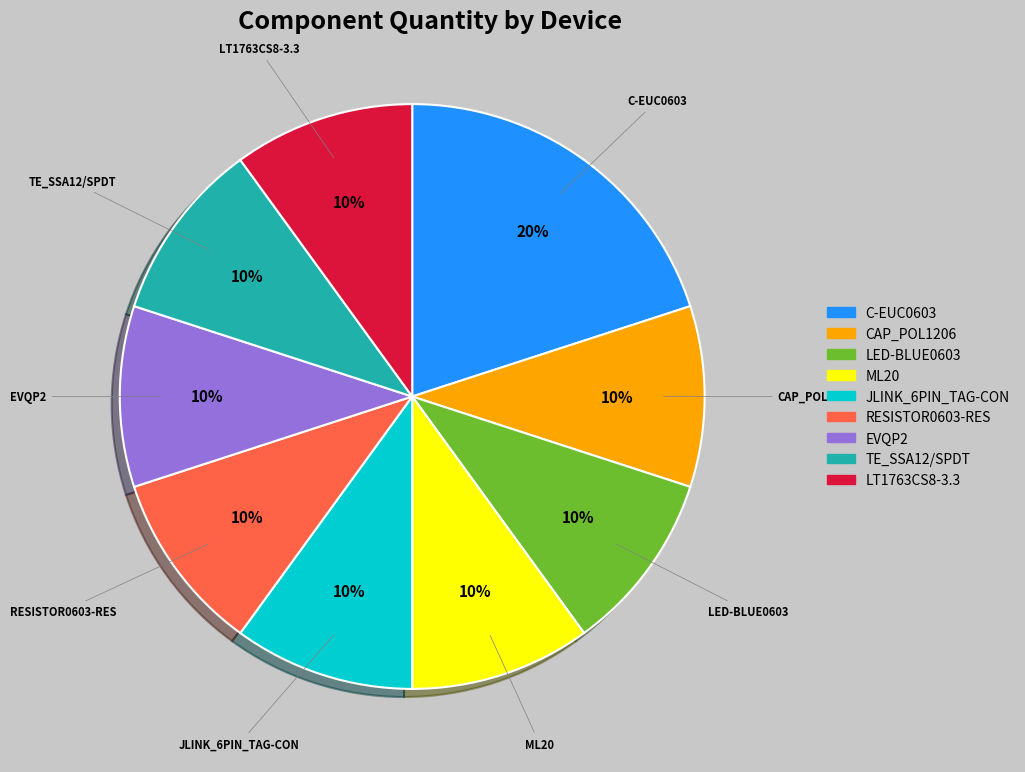

What percentage is the LED-BLUE0603 slice, to the nearest percent?

10%